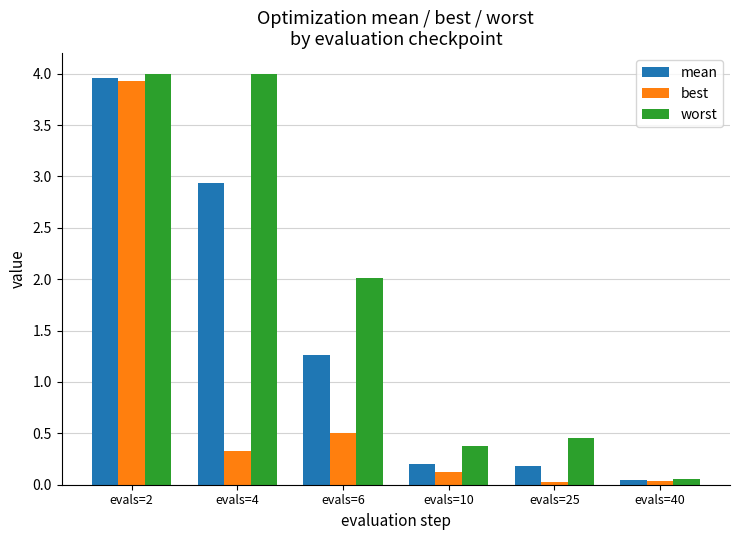

How many bars are there in total?

18